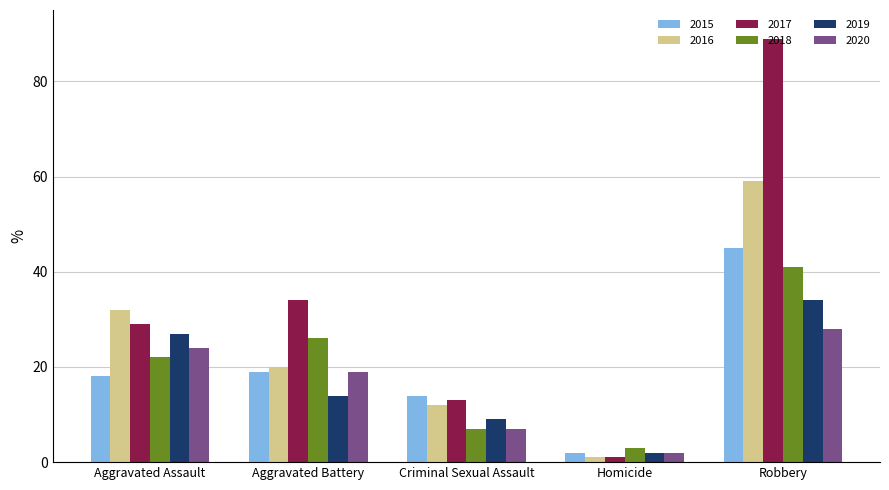

What is the highest value of the 2020 series?

28